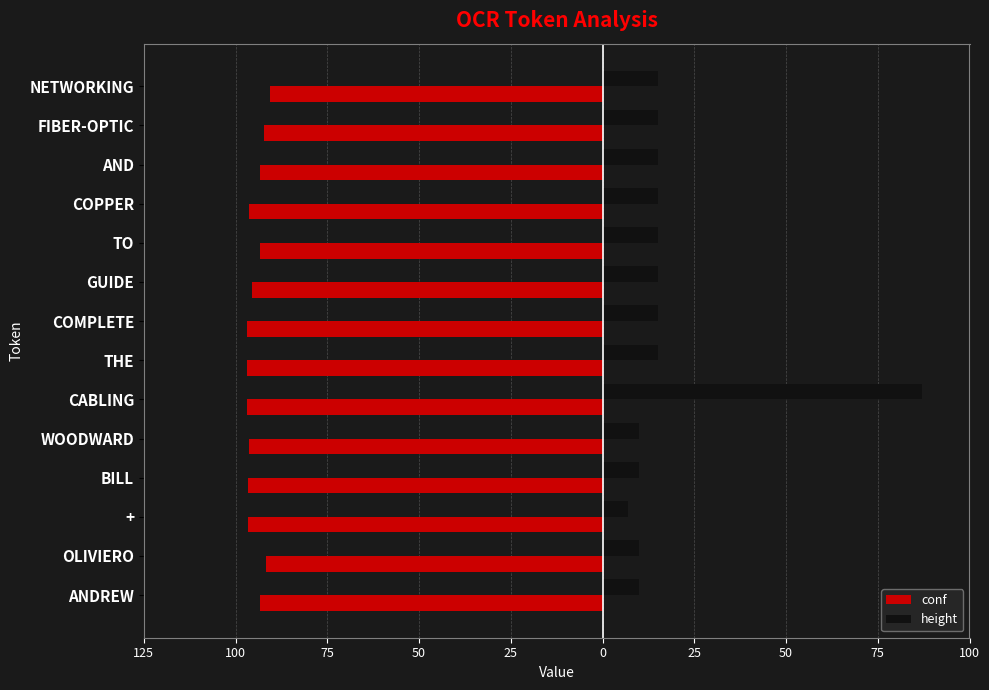

What are all the series names shown in the legend?

conf, height